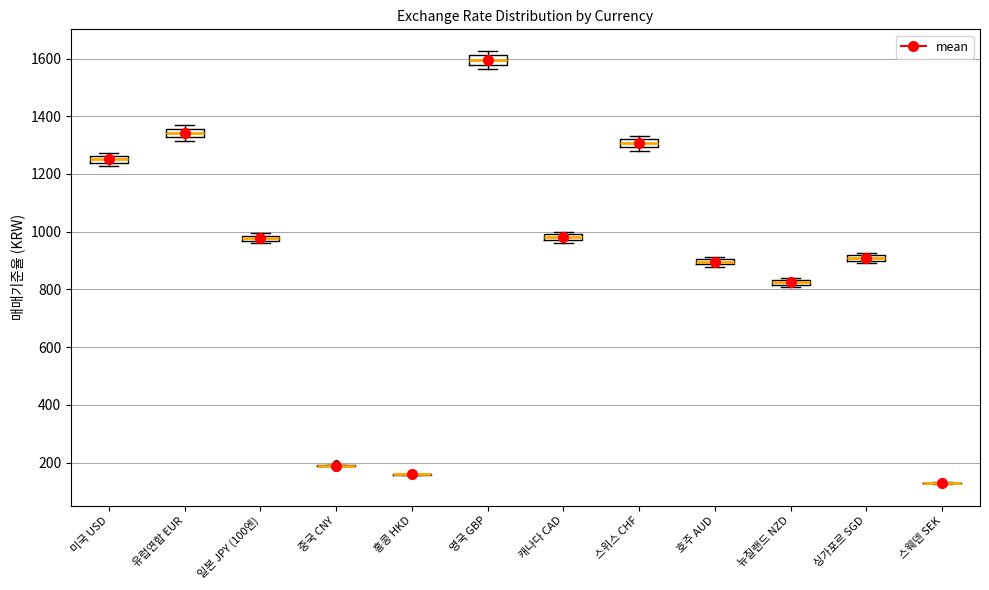

Where is the lower edge of the box for 일본 JPY (100엔) on the y-axis? The values are not printed on the chart, so give them approximately, as read against the axis.

960